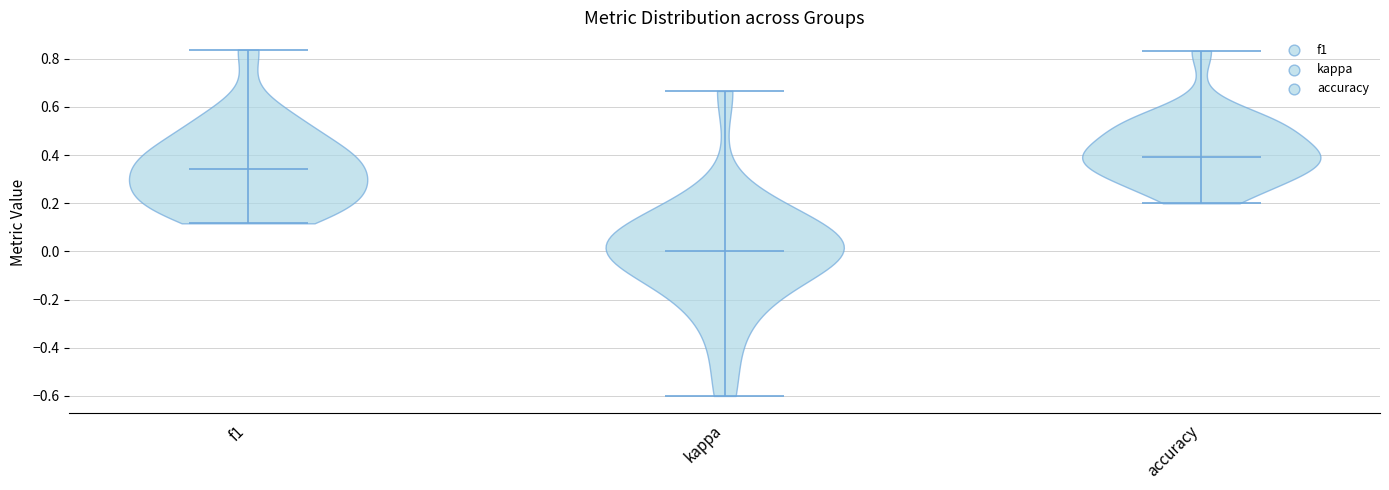

Which violin has the highest median line?

accuracy